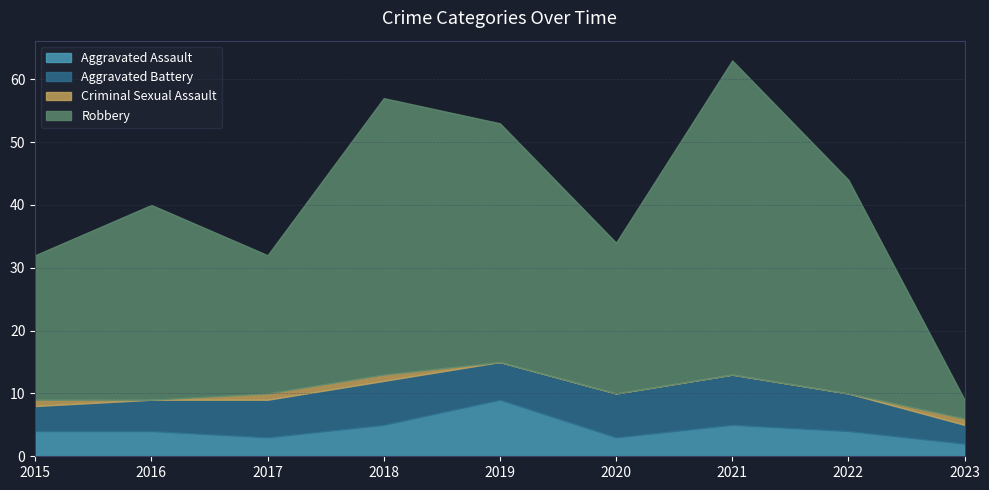

What is the sum of the Aggravated Battery values at 2016 and 2022?

11